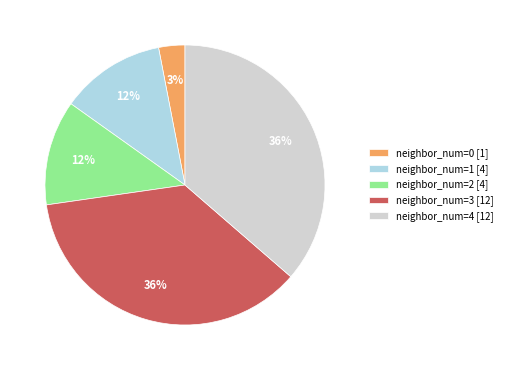

Approximately how many times larger is the value at neighbor_num=3 [12] compared to neighbor_num=1 [4]?

3.0